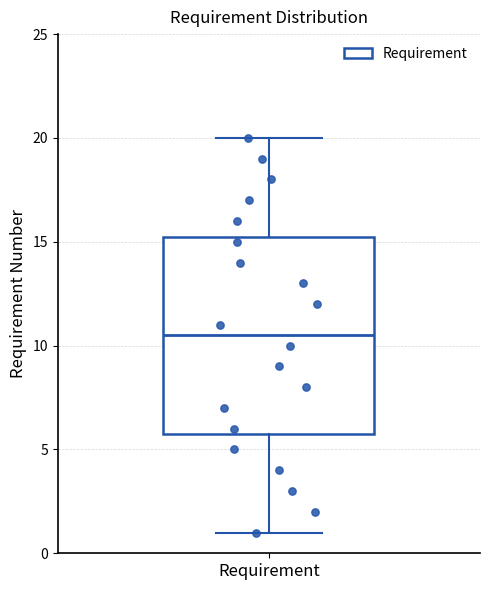

Where is the lower edge of the box for Requirement on the y-axis? The values are not printed on the chart, so give them approximately, as read against the axis.

6.0